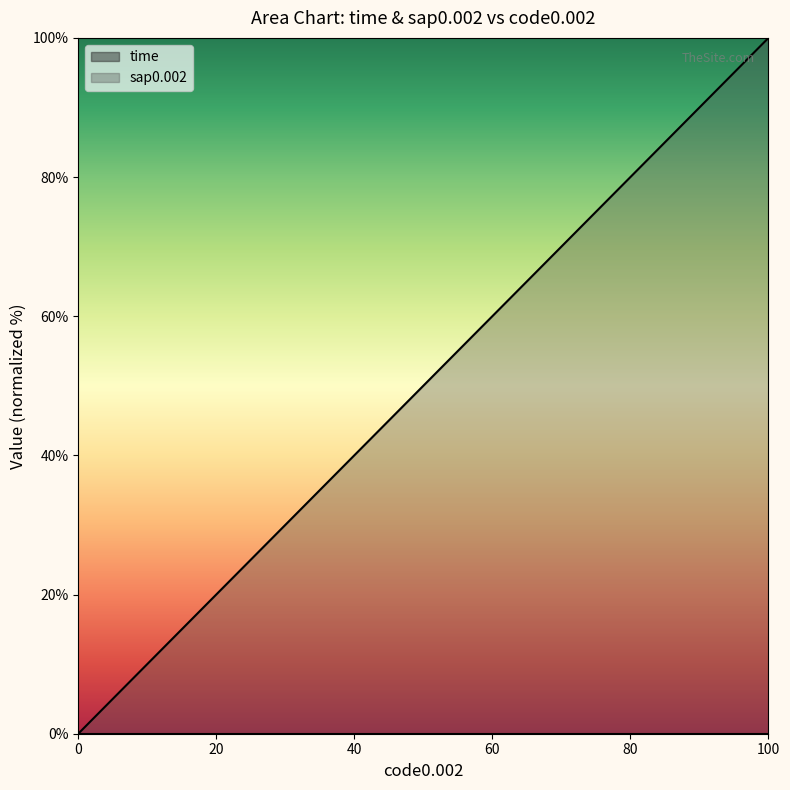

At how many categories does at least one series exceed 91?

2